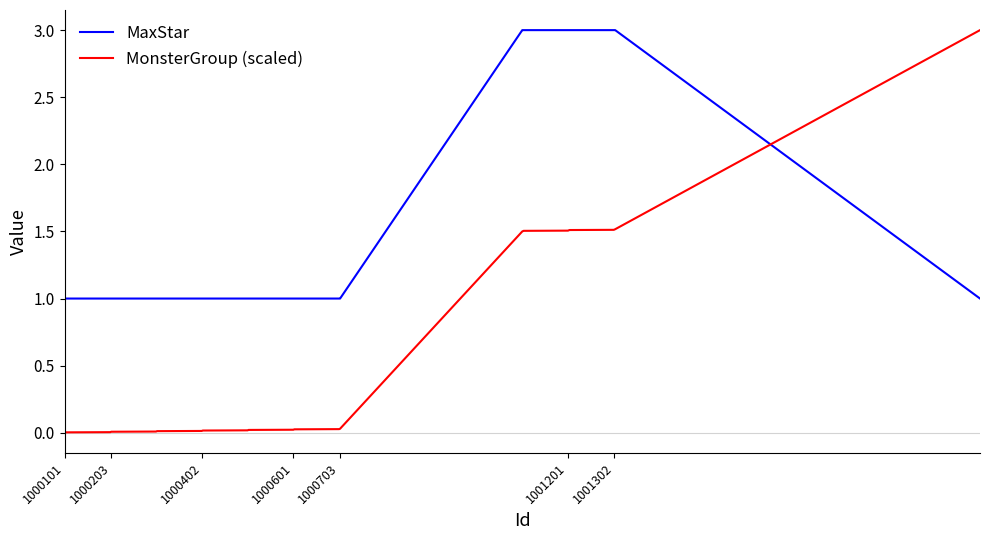

Which series has the largest total across all categories?

MaxStar